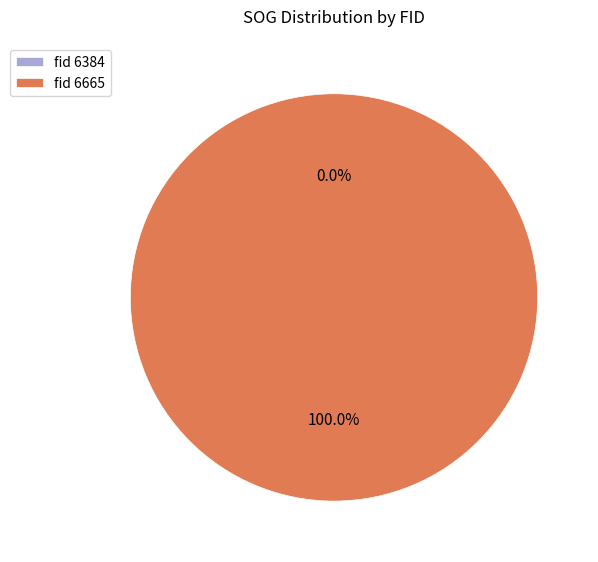

How many segments does this pie chart have?

2